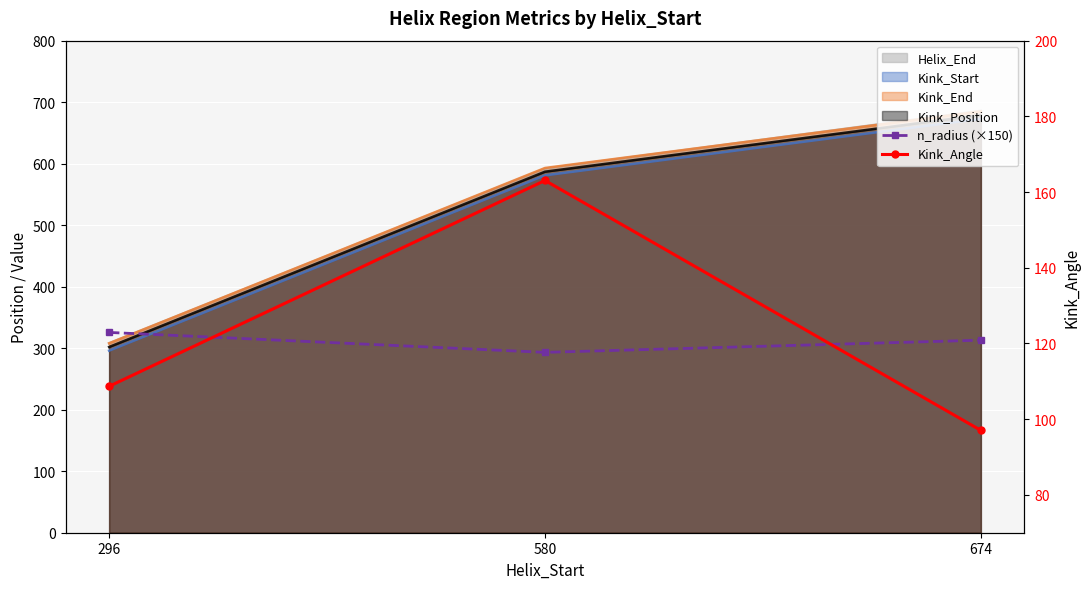

What is the difference between the maximum and minimum values in the n_radius (×150) series?

32.4